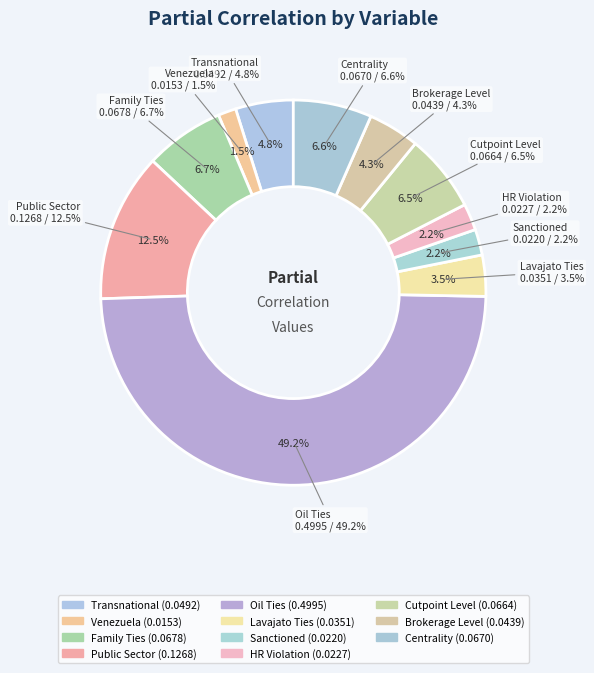

How many slices are in this pie chart?

11